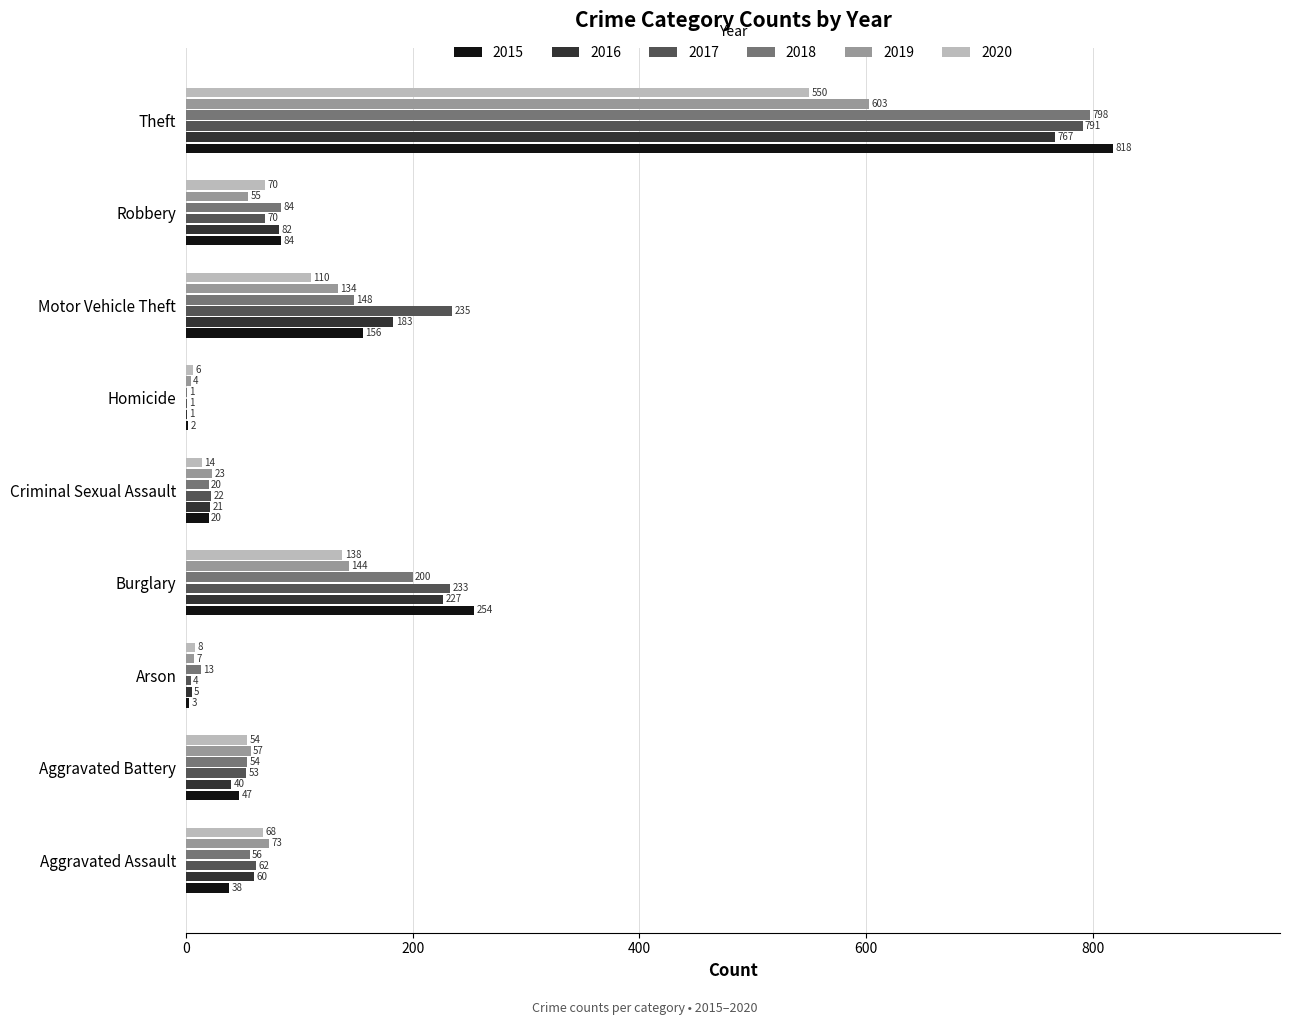

Between Aggravated Assault and Theft, which series saw the biggest shift?

2015